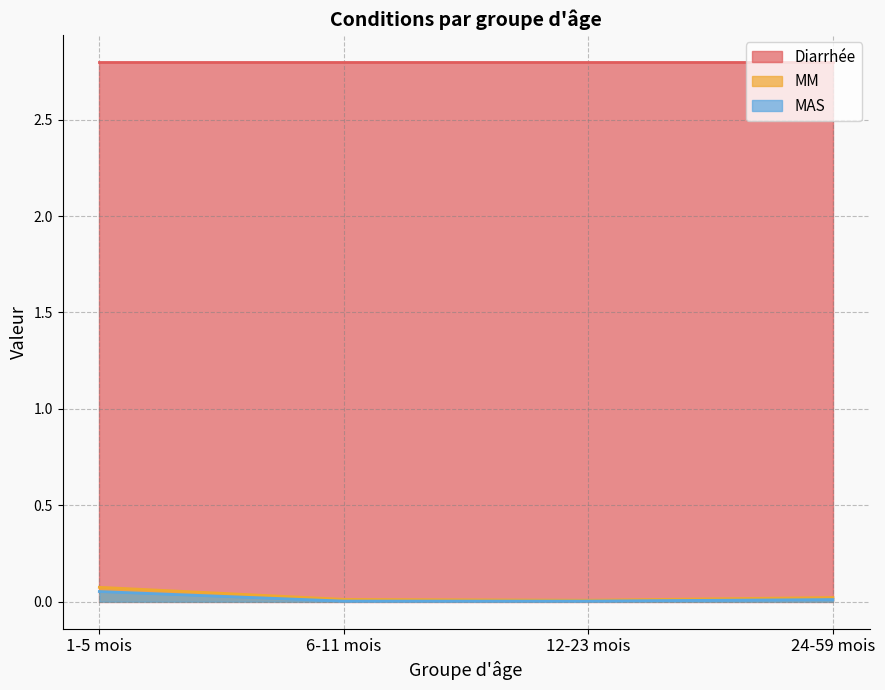

Does the chart display data point markers on the line(s)?

No